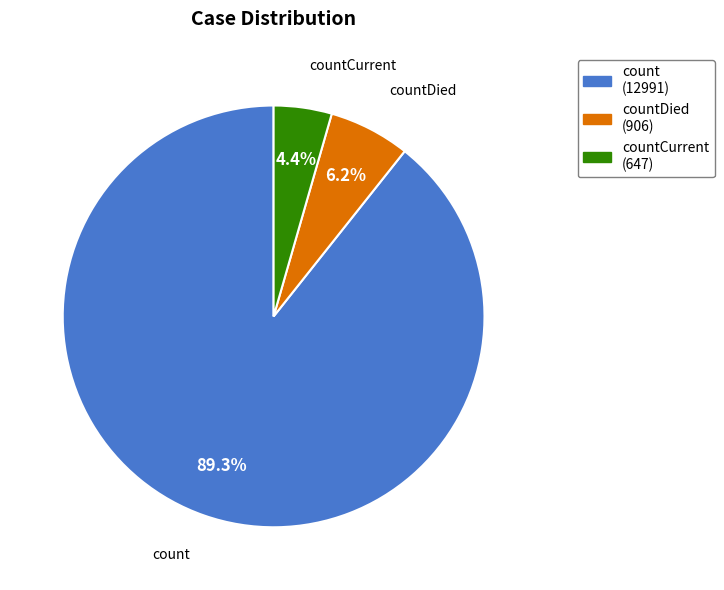

What percentage is the count slice, to the nearest percent?

89%